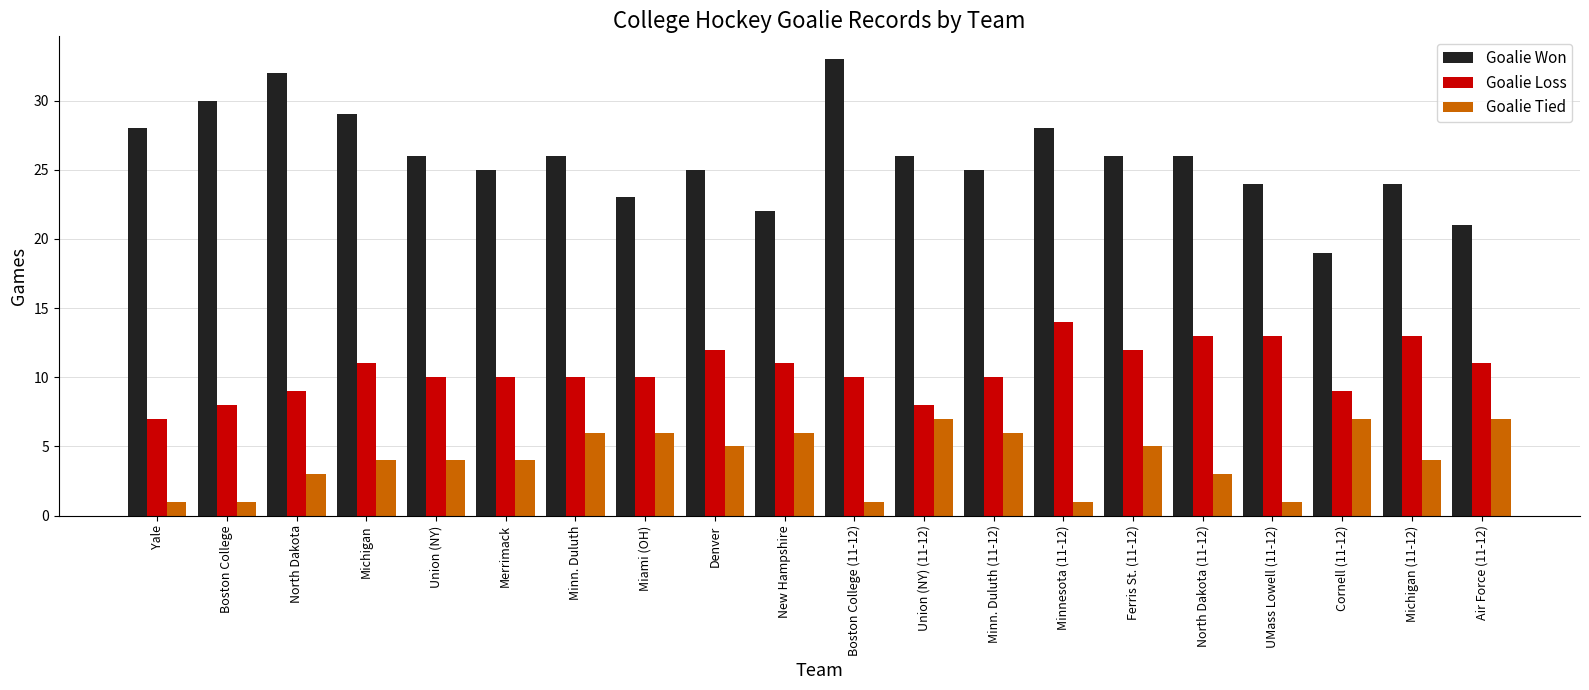

Reading left to right, extract all data points from this chart.

Goalie Won: 28	30	32	29	26	25	26	23	25	22	33	26	25	28	26	26	24	19	24	21
Goalie Loss: 7	8	9	11	10	10	10	10	12	11	10	8	10	14	12	13	13	9	13	11
Goalie Tied: 1	1	3	4	4	4	6	6	5	6	1	7	6	1	5	3	1	7	4	7